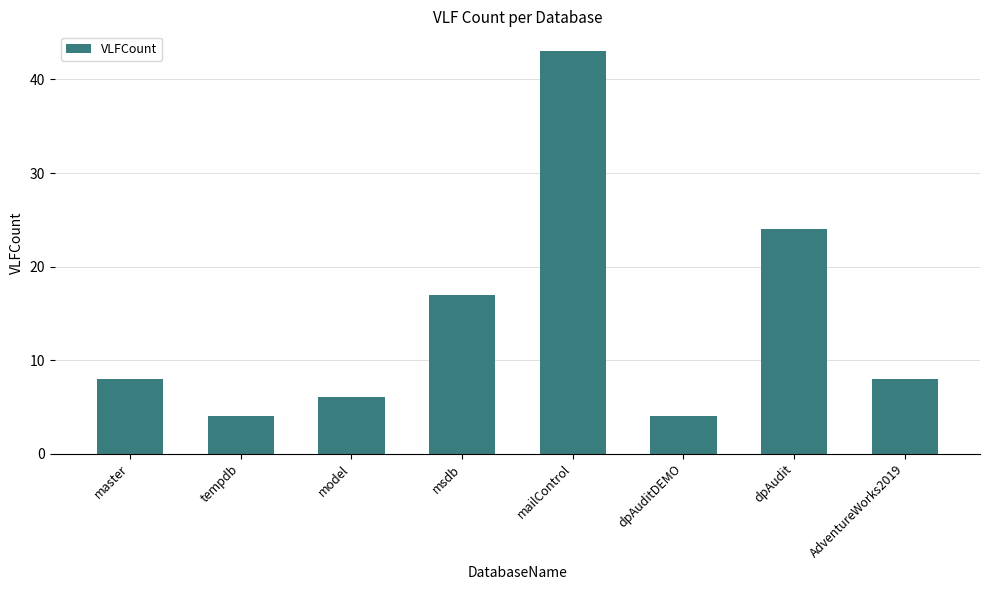

What is the value of the 5th bar from the left?

43